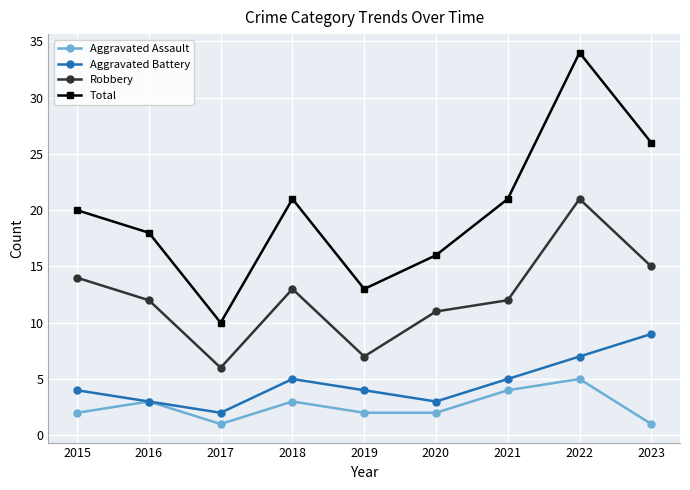

Reading left to right, extract all data points from this chart.

Aggravated Assault: 2	3	1	3	2	2	4	5	1
Aggravated Battery: 4	3	2	5	4	3	5	7	9
Robbery: 14	12	6	13	7	11	12	21	15
Total: 20	18	10	21	13	16	21	34	26